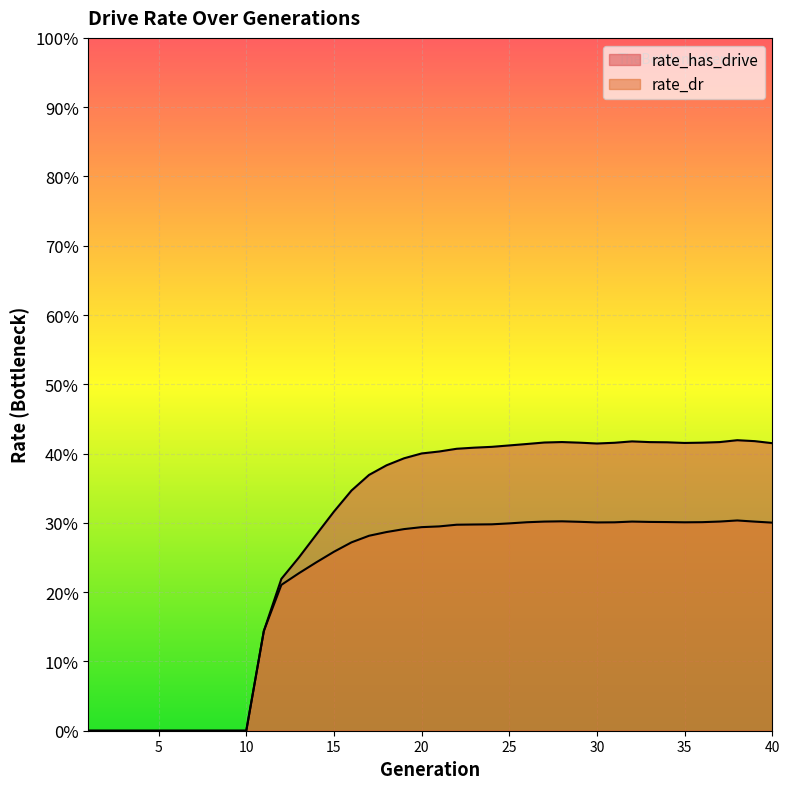

Does the chart display data point markers on the line(s)?

No